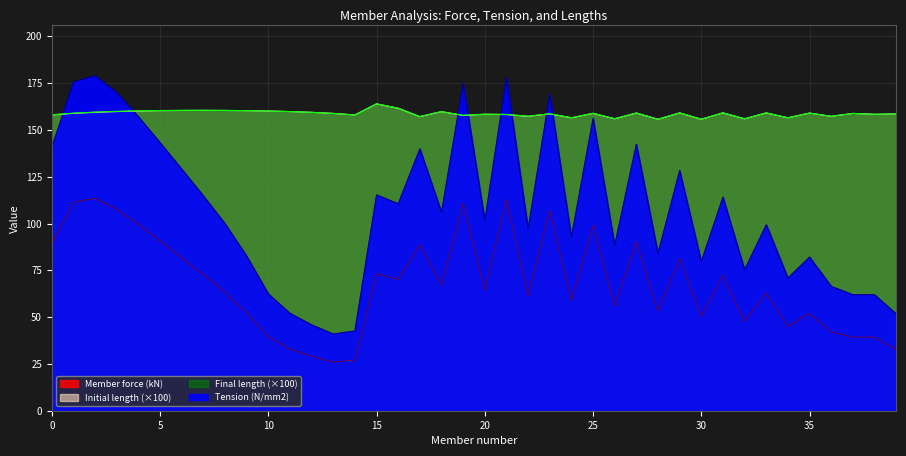

Between 24 and 34, which is larger?

24